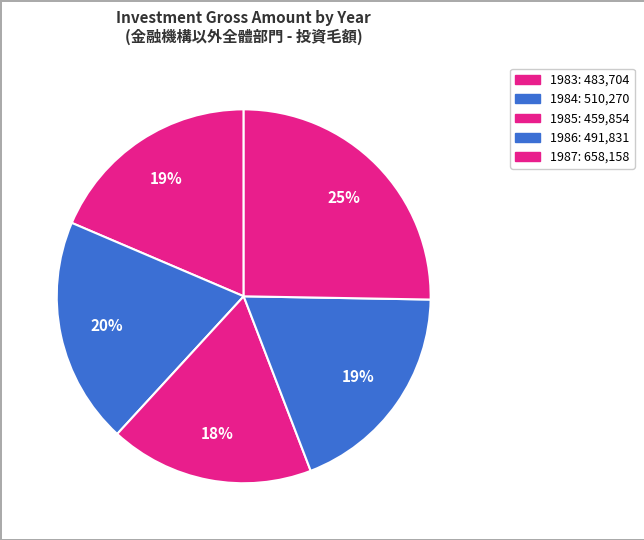

True or false: 1986 accounts for 28% of the total.

False